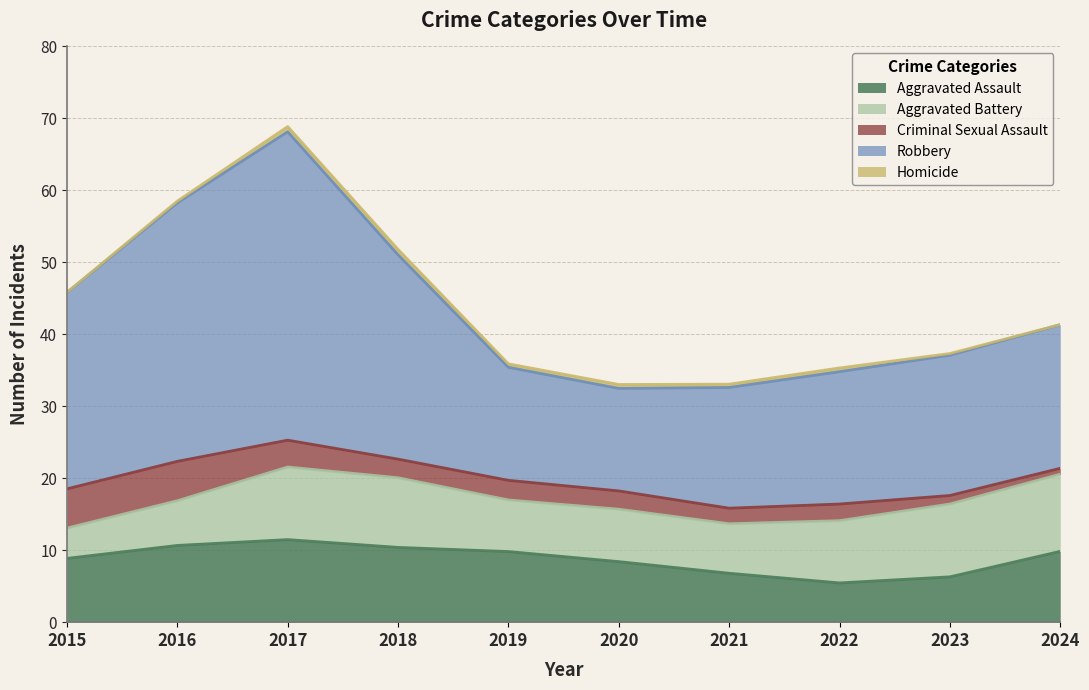

Where is Robbery nearest to the value 36?

2016